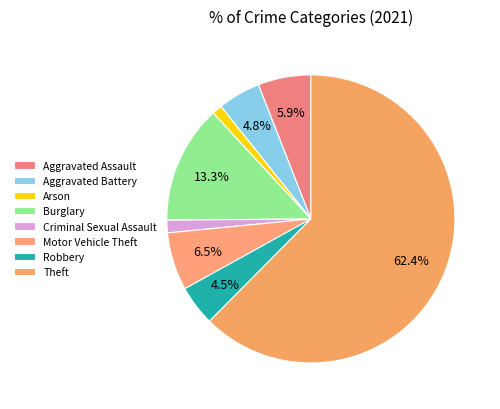

How many slices are in this pie chart?

8